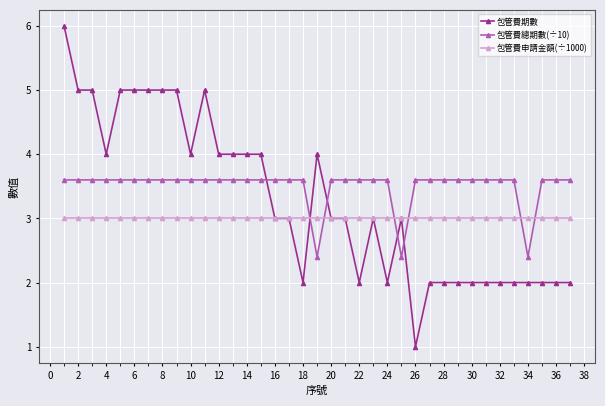

What is the minimum value for 包管費總期數(÷10)?

2.4